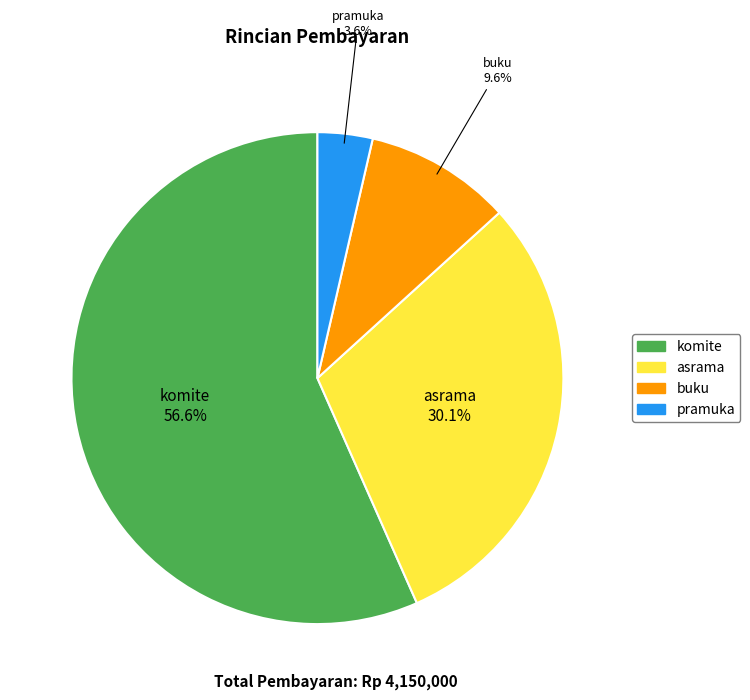

Between pramuka and komite, which is larger?

komite